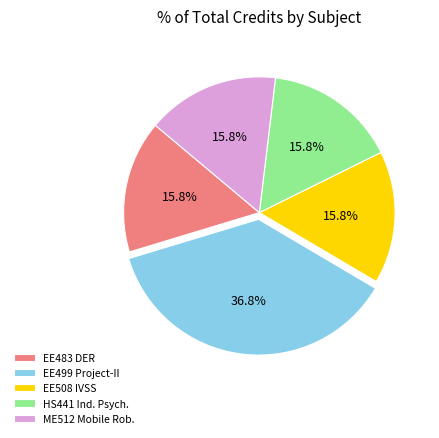

Combined, what portion of the pie is EE499 Project-II and HS441 Ind. Psych.?

52.6%